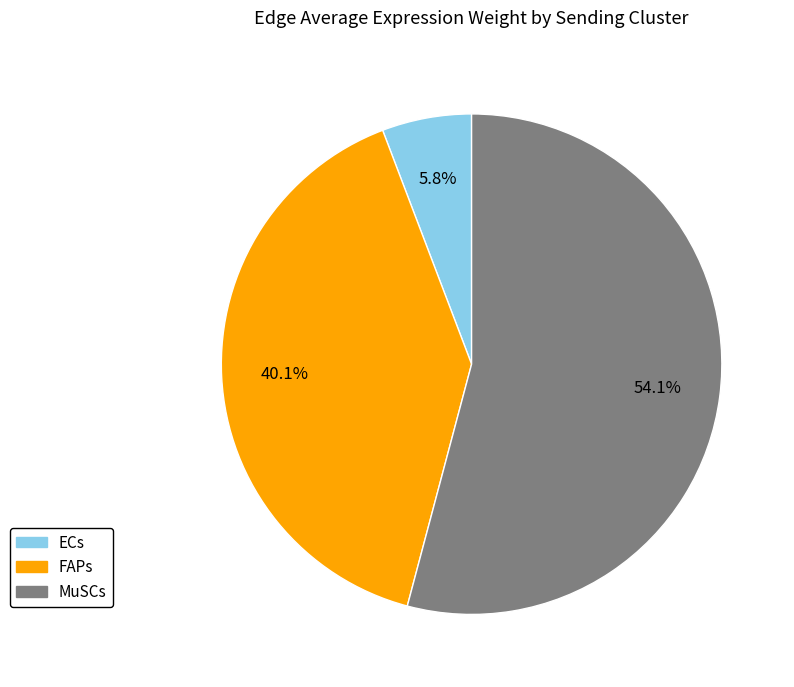

Between MuSCs and ECs, which is larger?

MuSCs